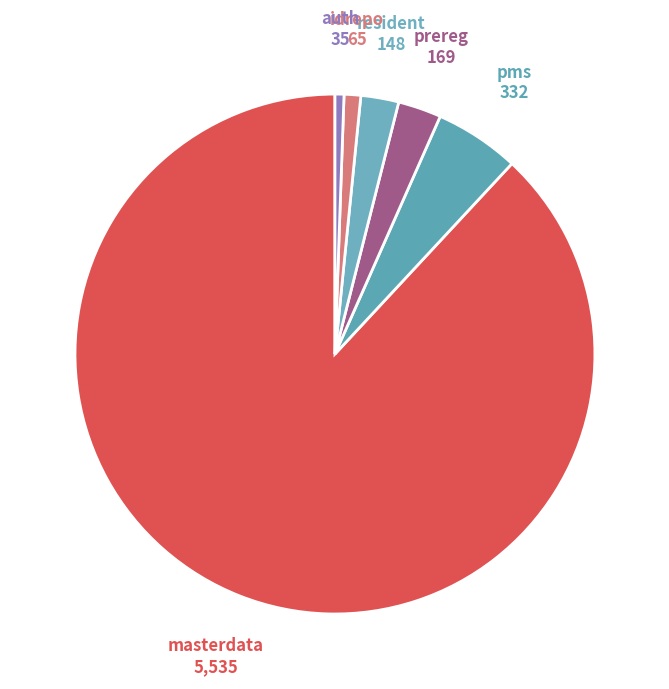

How many segments does this pie chart have?

6